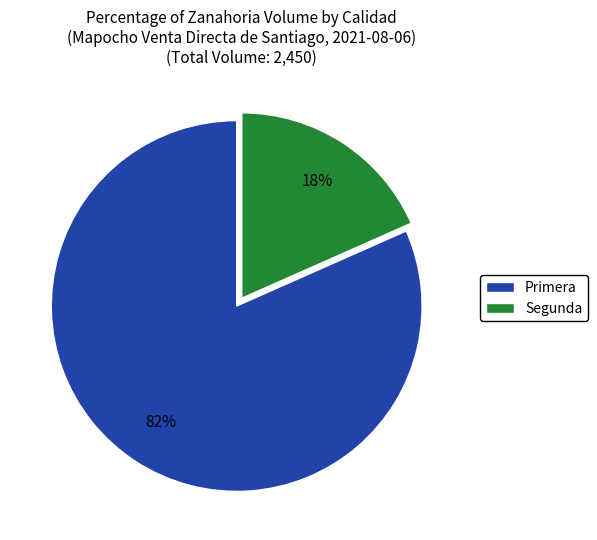

Count the number of slices in the pie.

2